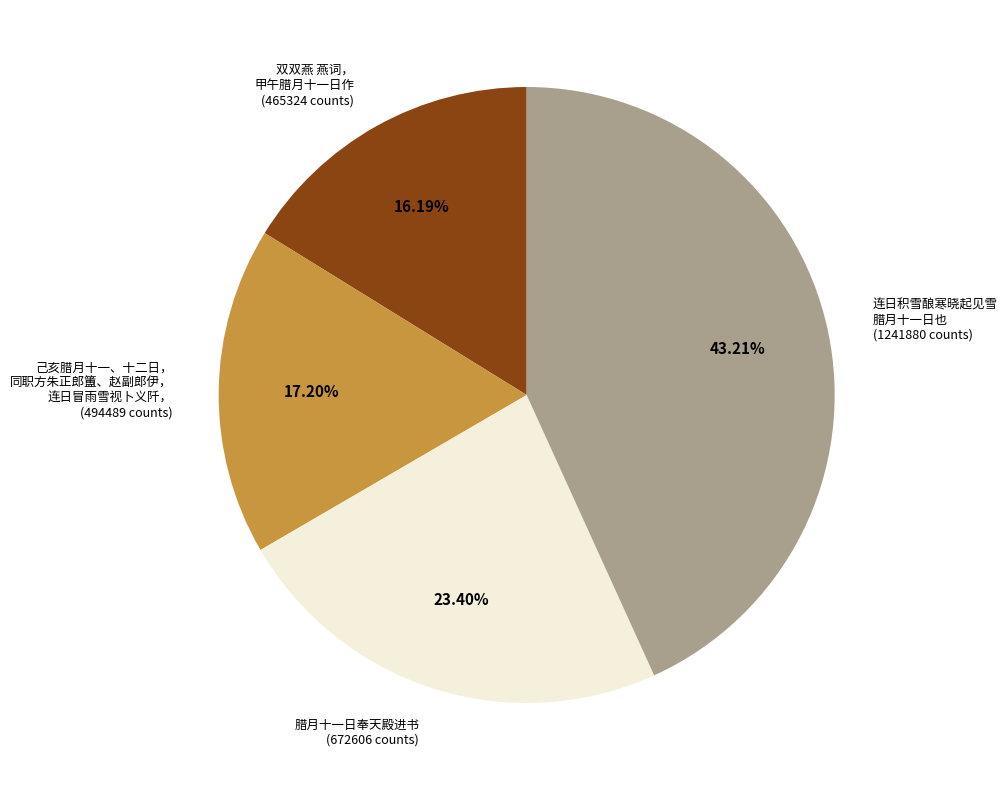

Which slice is the largest?

连日积雪酿寒晓起见雪 腊月十一日也 (1241880 counts)